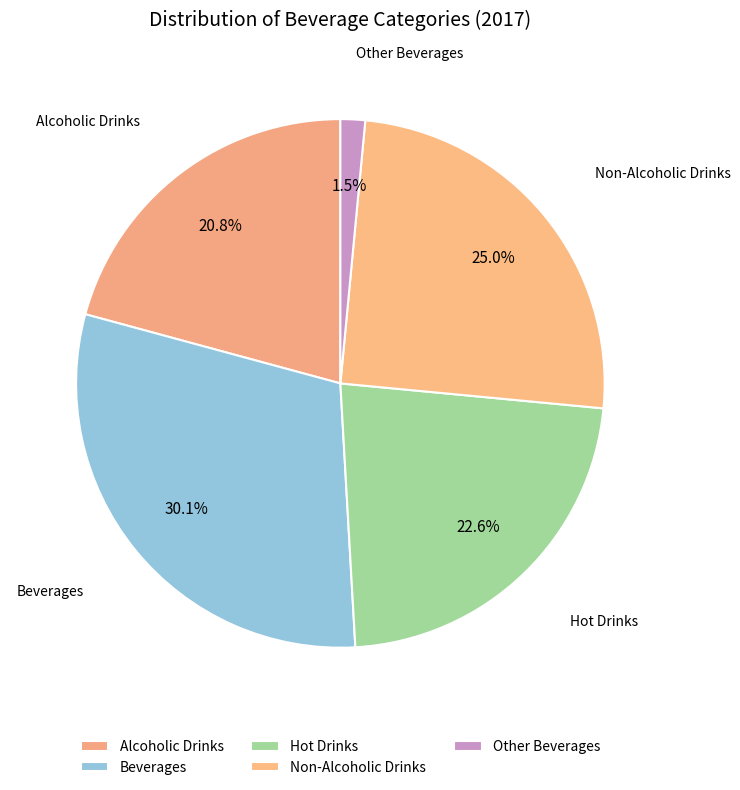

True or false: Alcoholic Drinks accounts for 21% of the total.

True